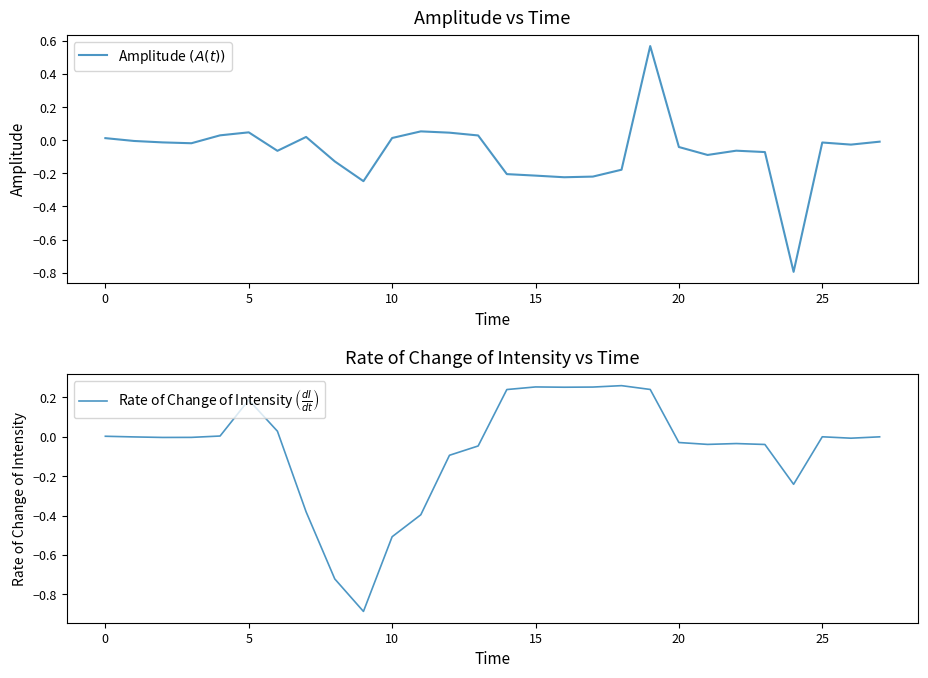

What is the difference between the highest and lowest values at 18?

0.4